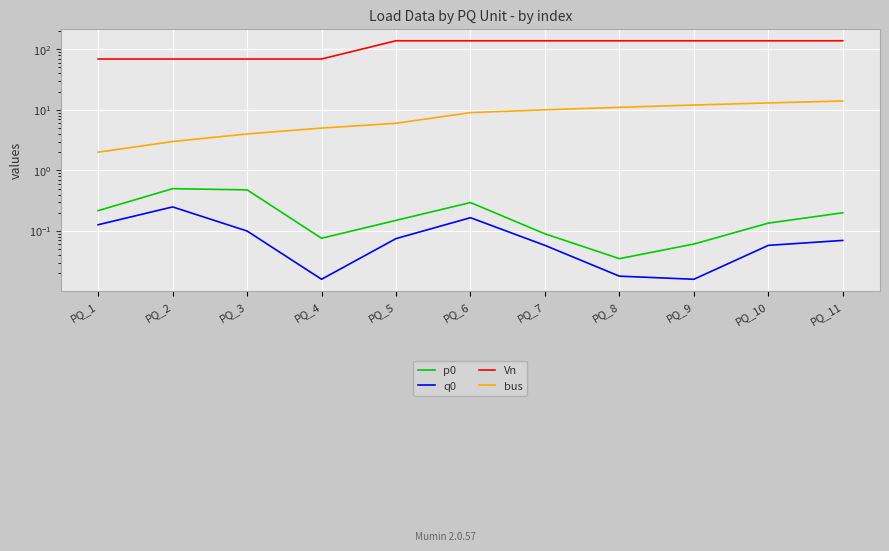

What is the average value of the Vn series?

112.9